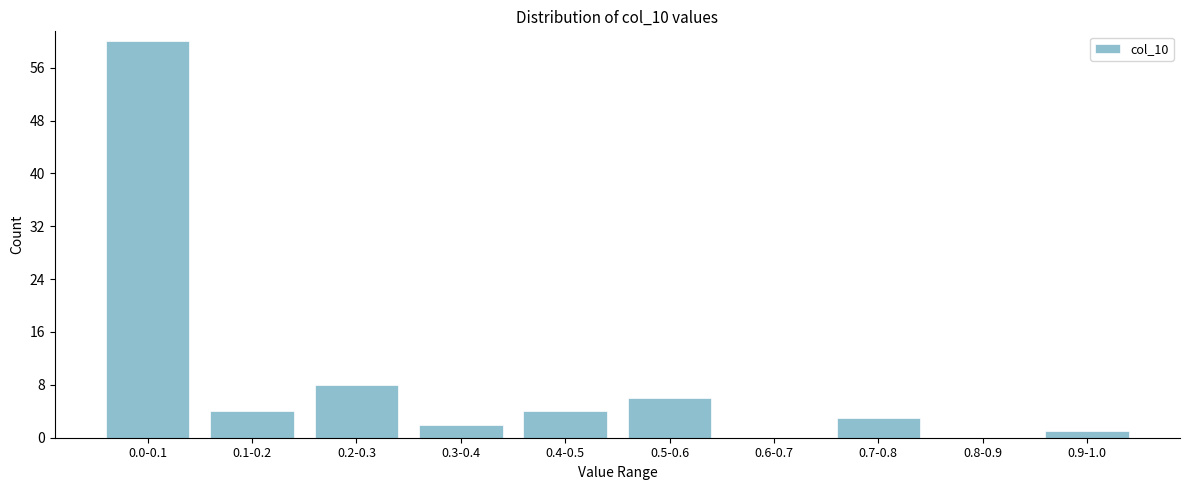

Reading left to right, list all the values displayed in this chart.

0.0-0.1=60	0.1-0.2=4	0.2-0.3=8	0.3-0.4=2	0.4-0.5=4	0.5-0.6=6	0.6-0.7=0	0.7-0.8=3	0.8-0.9=0	0.9-1.0=1